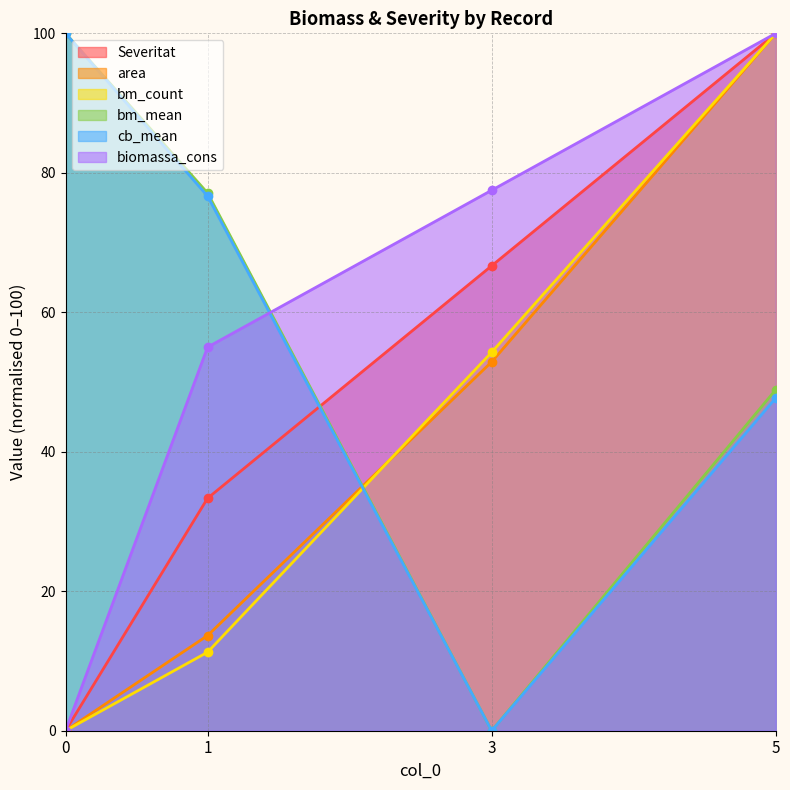

Reading left to right, transcribe all the data shown in this chart.

Severitat: 0.0	33.3	66.7	100.0
area: 0.0	13.6	52.9	100.0
bm_count: 0.0	11.3	54.3	100.0
bm_mean: 100.0	77.1	0.0	48.9
cb_mean: 100.0	76.7	0.0	47.7
biomassa_cons: 0.0	55.0	77.5	100.0